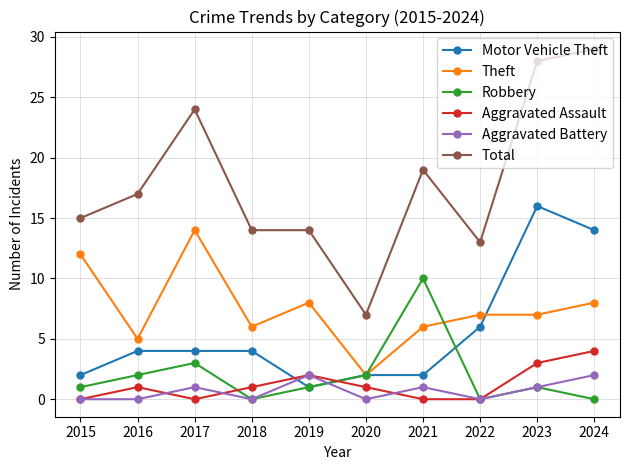

Which series has the largest range (max minus min)?

Total